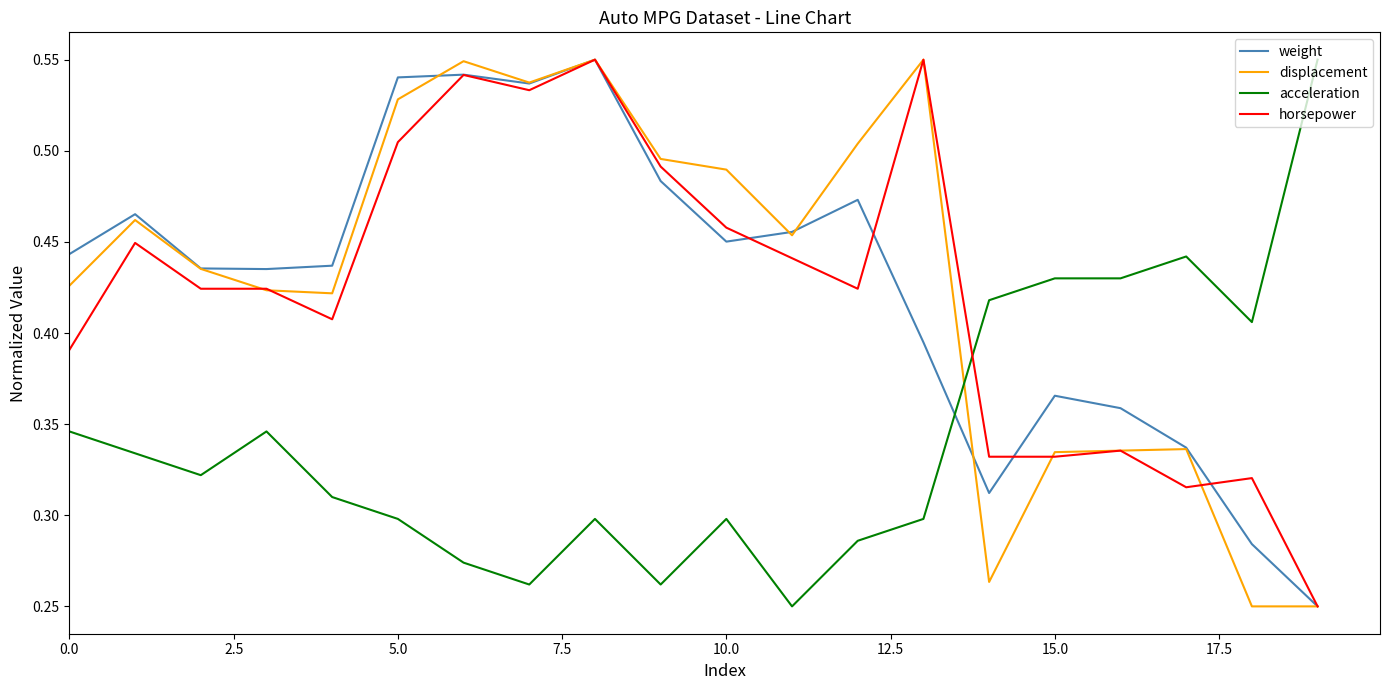

True or false: weight and acceleration cross at least once.

True